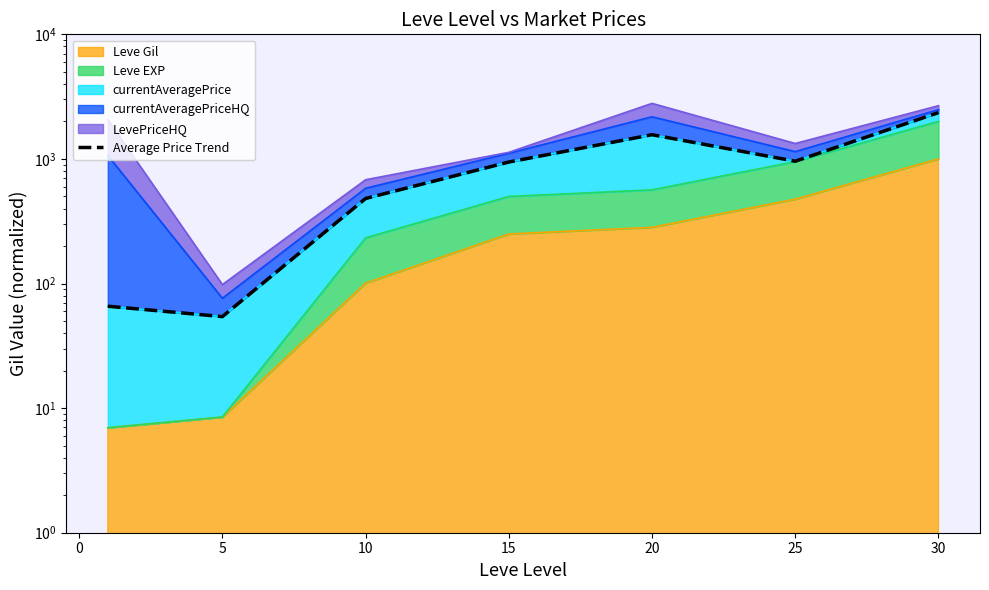

The chart shows a value of 1519.8 at 15. True or false?

False